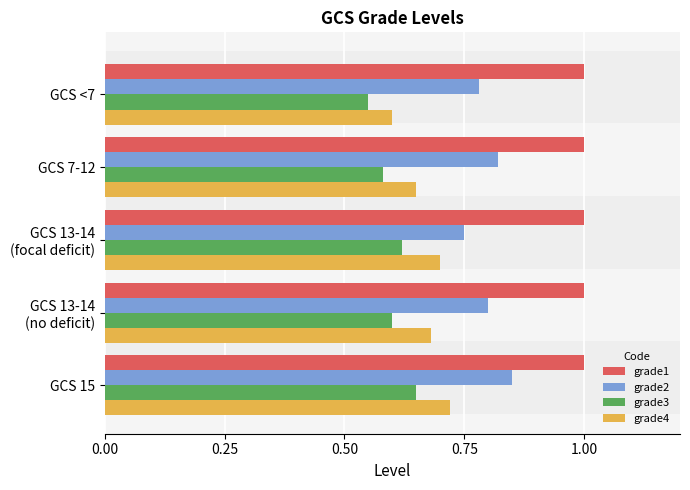

The grade4 series shows 0.5 at GCS 15. True or false?

False